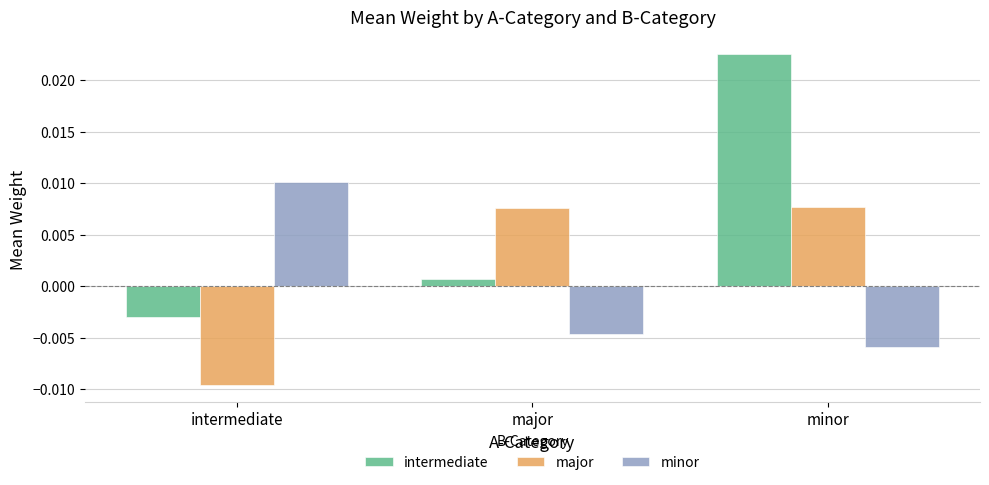

Does the chart contain any negative values?

Yes